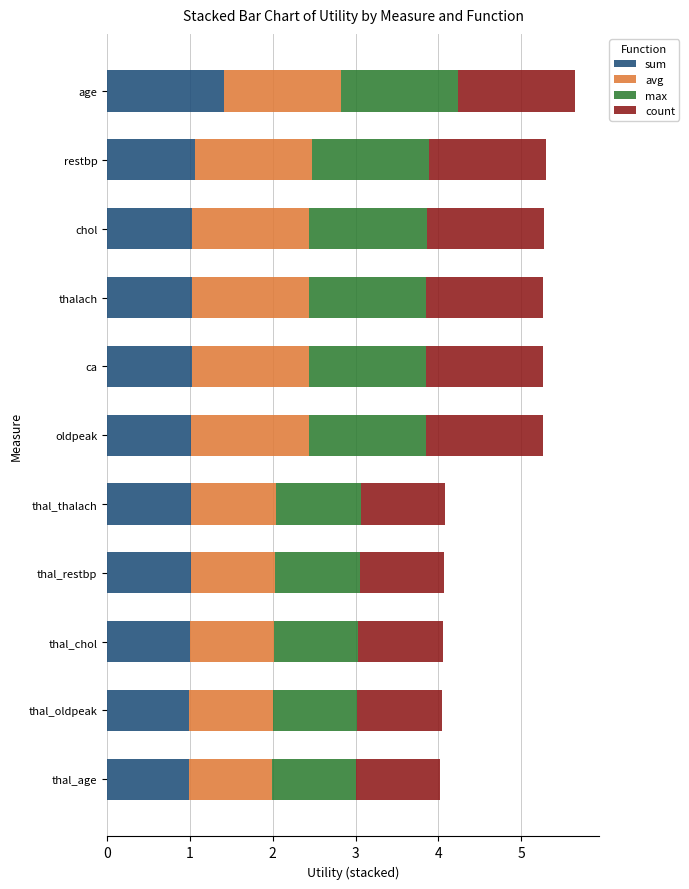

What is the total value across all series at thal_restbp?

4.1